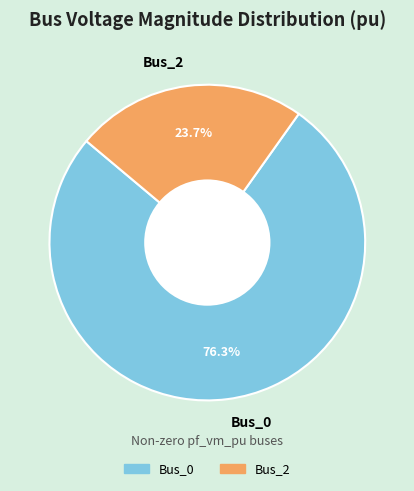

What percentage do Bus_0 and Bus_2 together represent?

100.0%